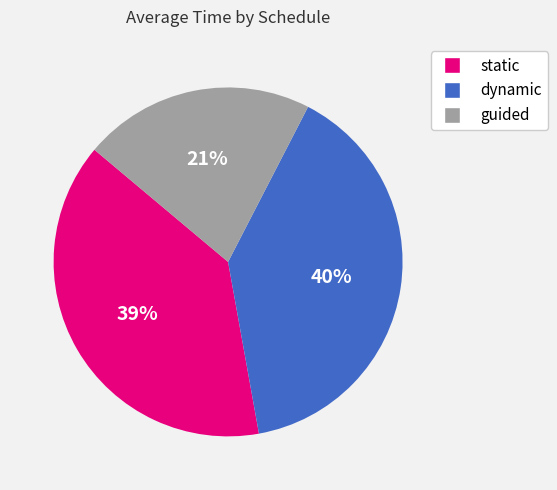

Do dynamic and static together represent more than half of the pie?

Yes